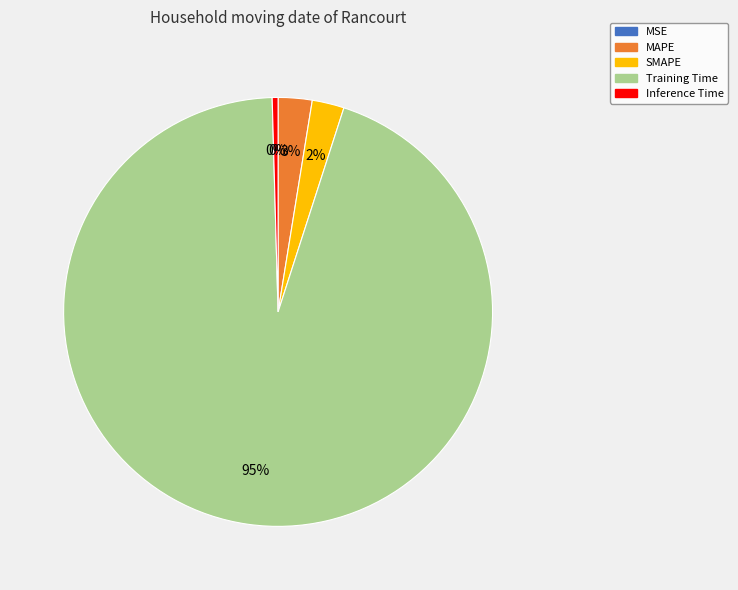

Is the sum of Inference Time and SMAPE greater than half?

No